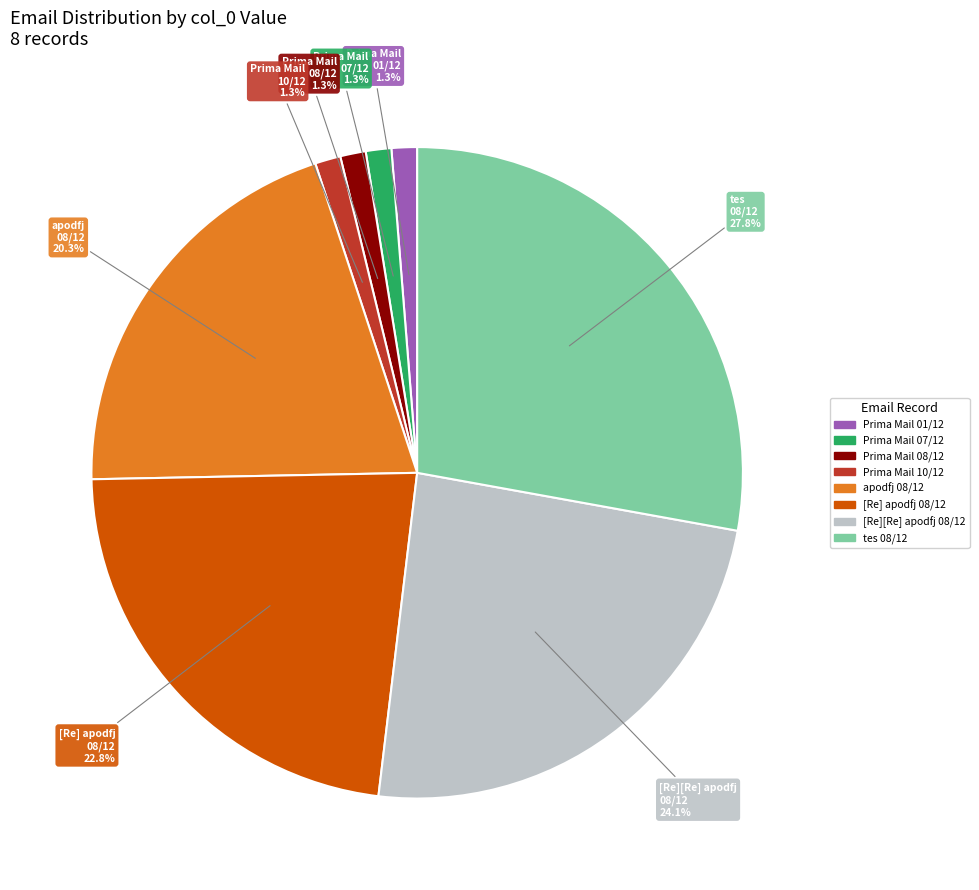

How many slices are in this pie chart?

8